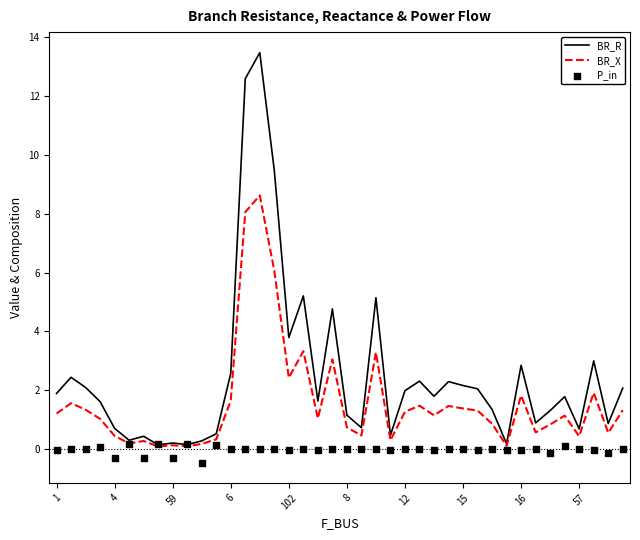

What are all the series names shown in the legend?

BR_R, BR_X, P_in